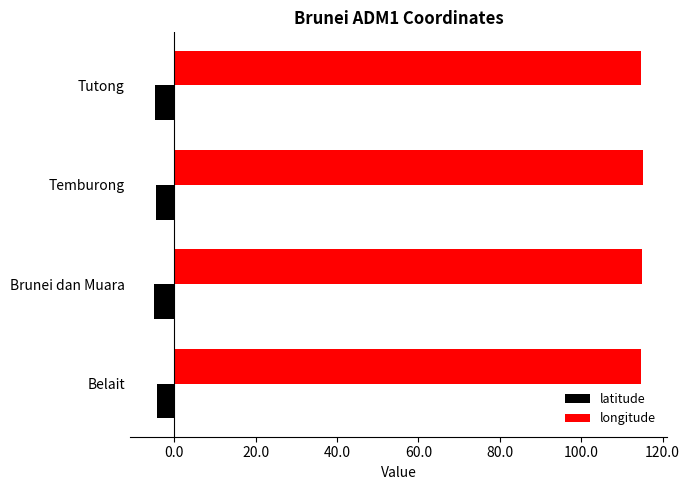

Rank the series at Belait from lowest to highest value.

latitude, longitude